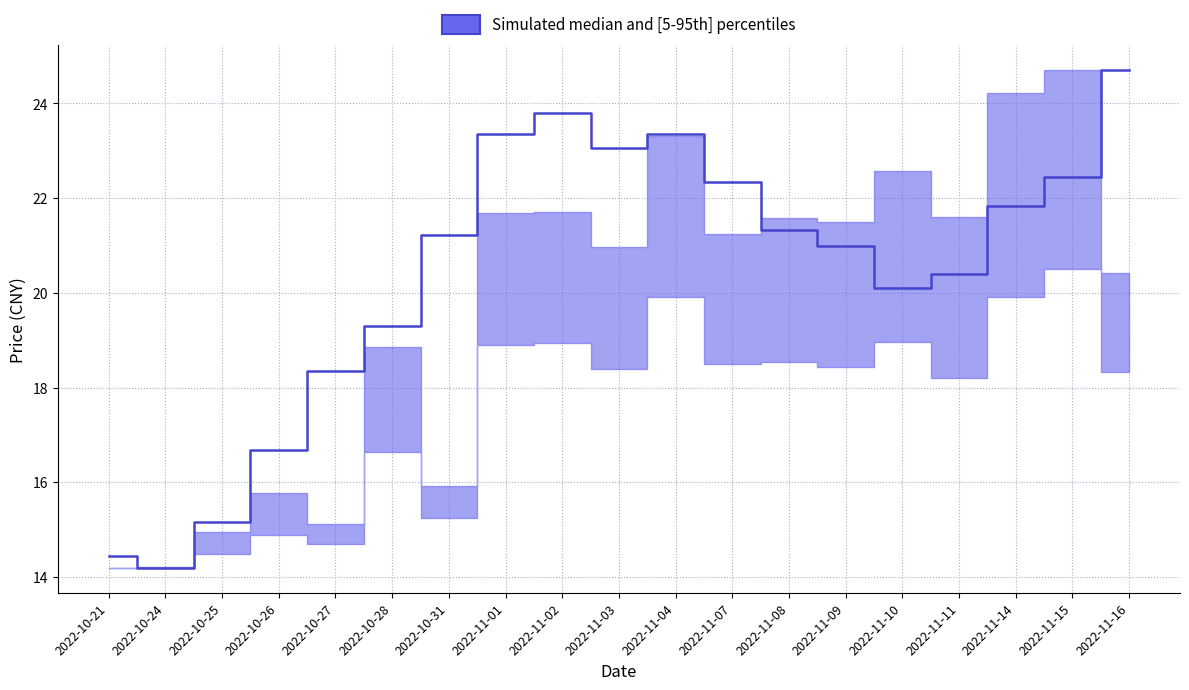

Between 2022-11-10 and 2022-10-27, which is larger?

2022-11-10